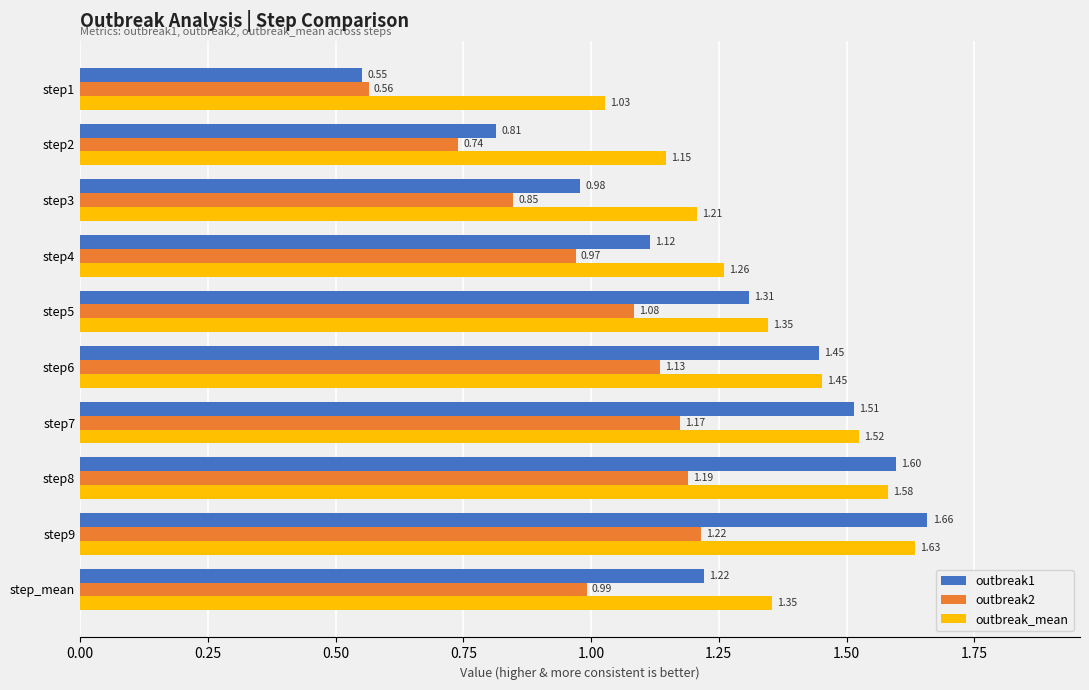

What is the sum of the outbreak1 values at step8 and step9?

3.3